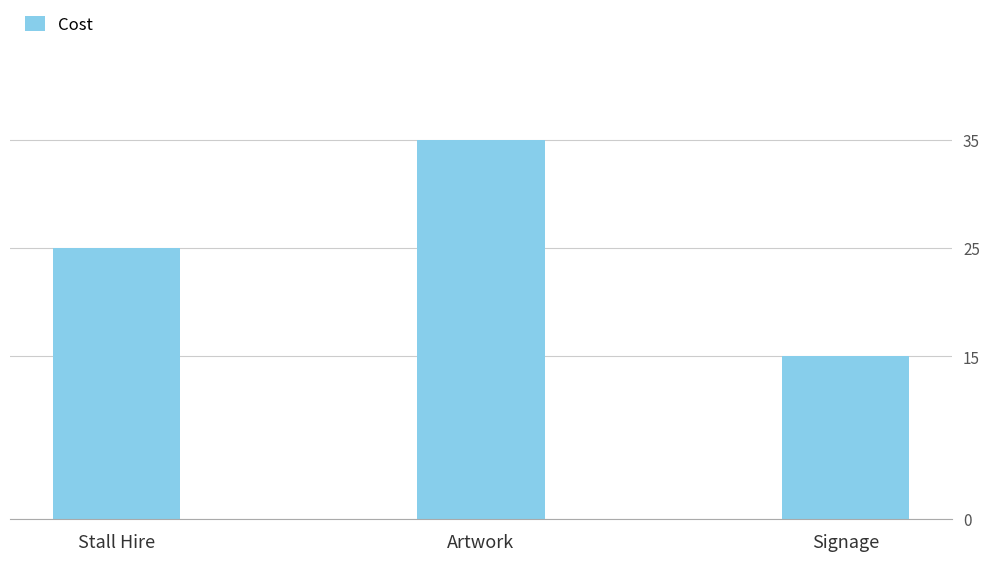

What is the maximum value shown in the chart?

35